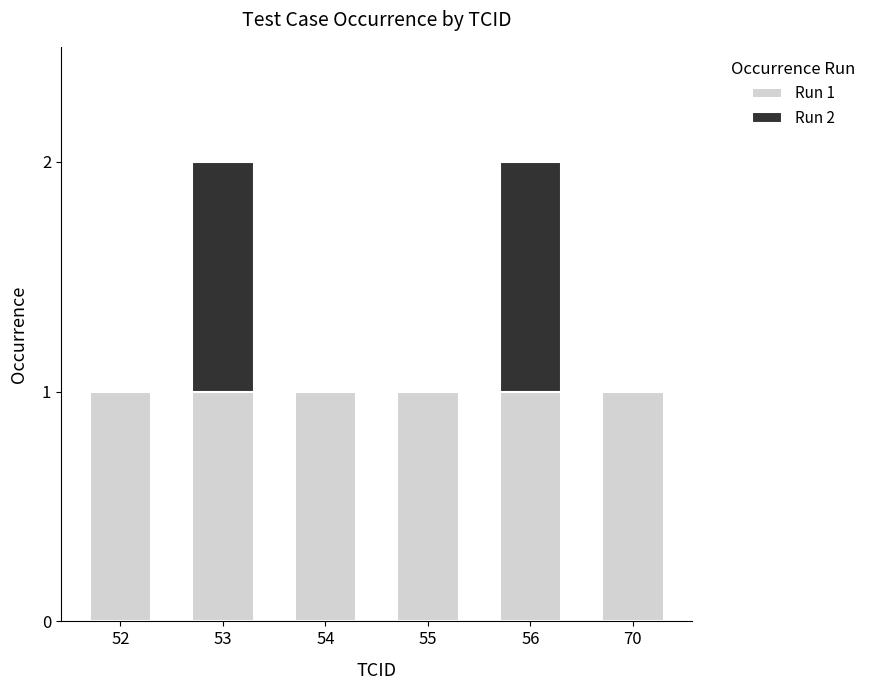

What is the total value across all series at 52?

1